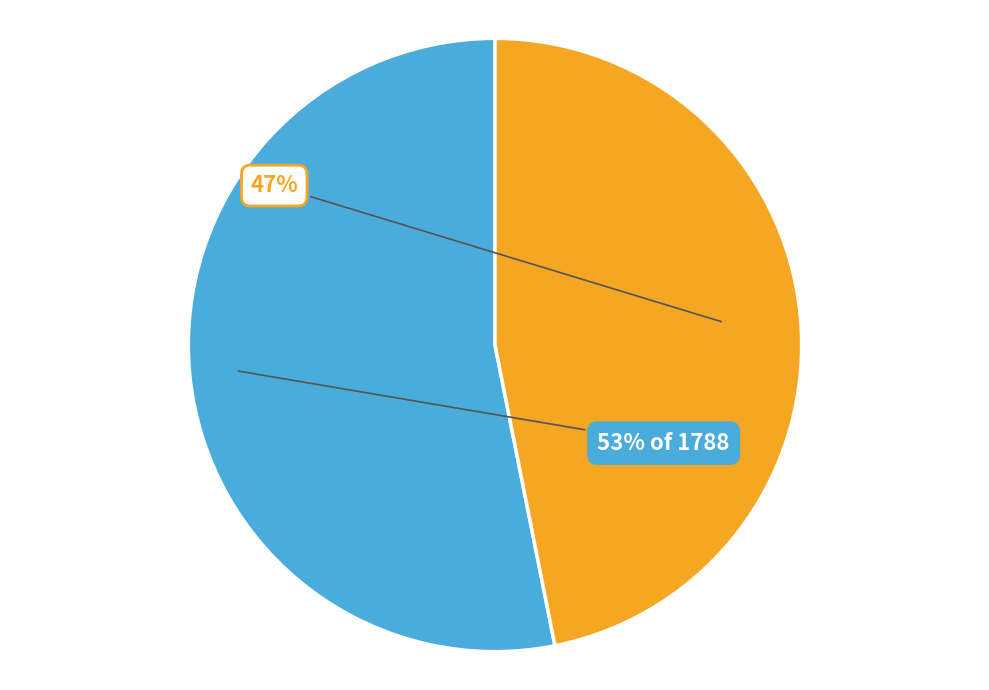

Is there a majority slice in this chart?

Yes